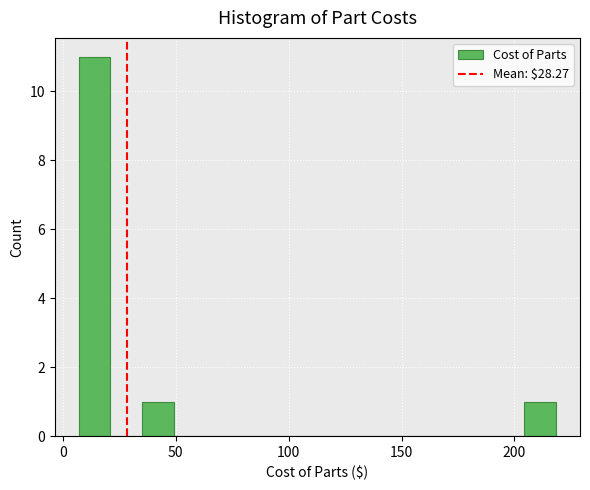

Around what value on the x-axis is the tallest bar? Give the approximate position of its centre, as read against the axis.

15